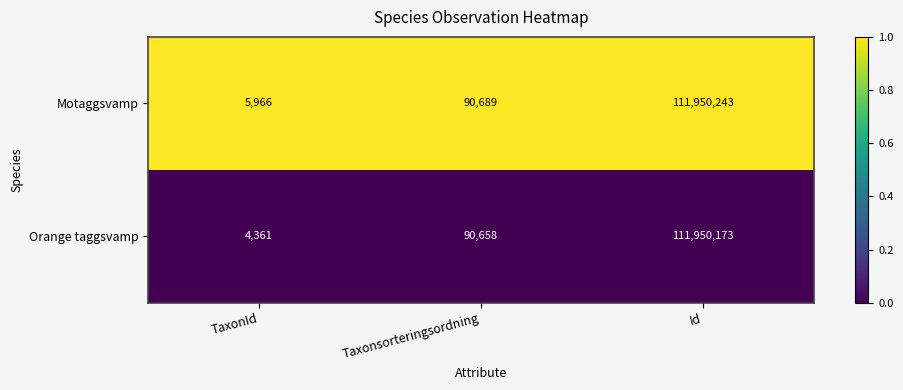

Reading left to right, list all the values displayed in this chart.

Motaggsvamp: TaxonId=5966	Taxonsorteringsordning=90689	Id=111950243
Orange taggsvamp: TaxonId=4361	Taxonsorteringsordning=90658	Id=111950173